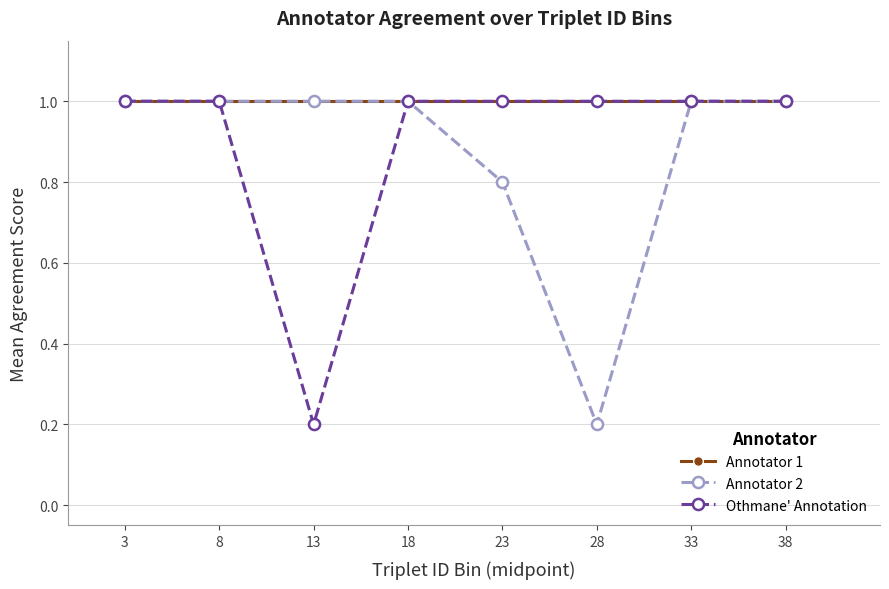

What are all the series names shown in the legend?

Annotator 1, Annotator 2, Othmane' Annotation